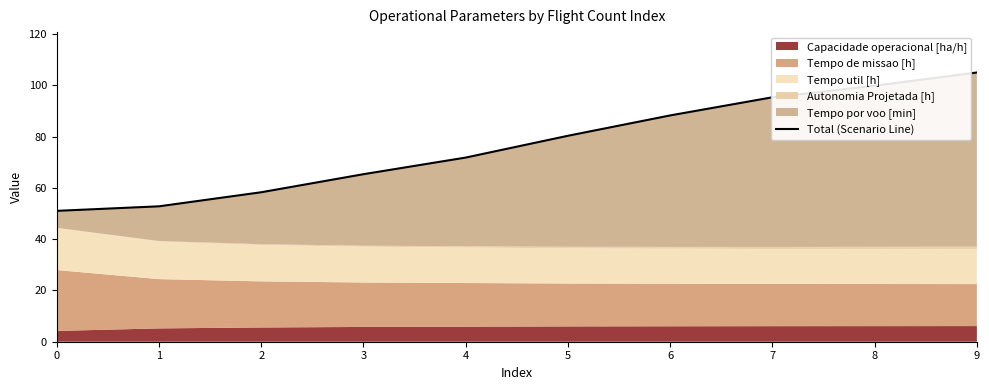

List the labels in order of value, smallest first.

0, 1, 2, 3, 4, 5, 6, 7, 8, 9